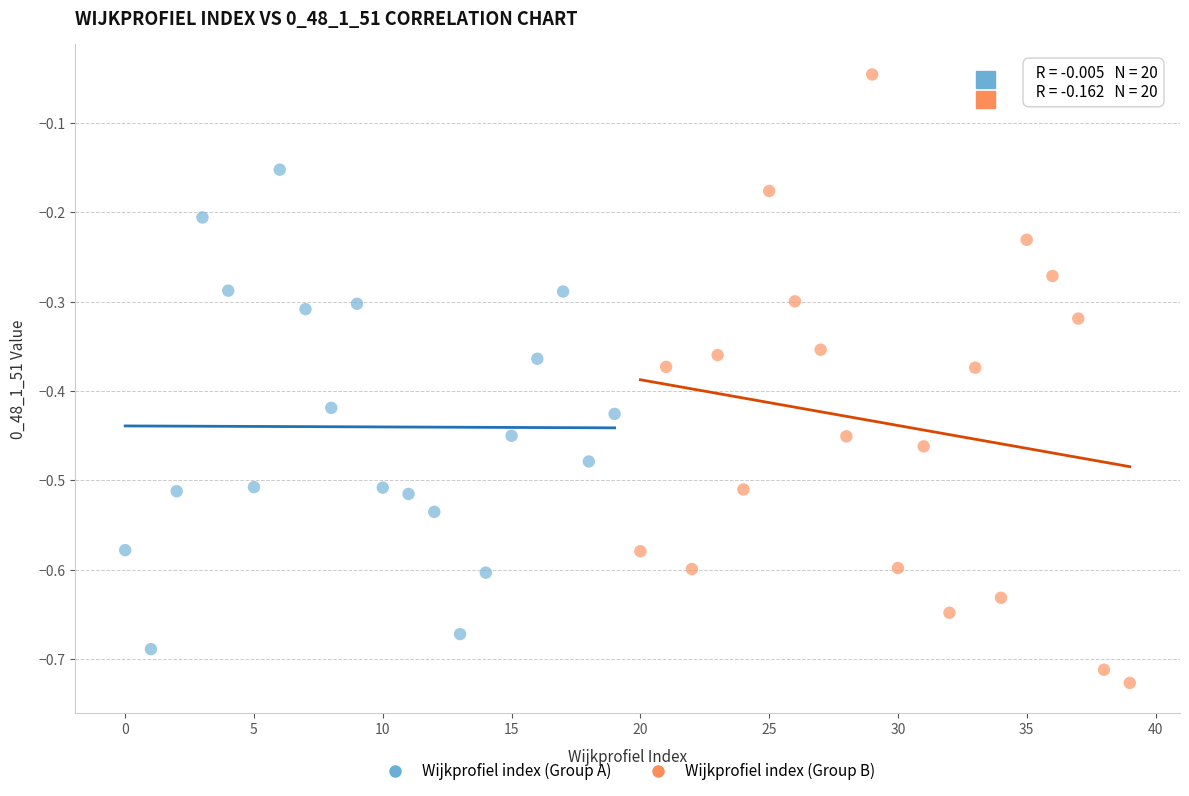

Which series has the largest Y range (max minus min)?

Wijkprofiel index (Group B)